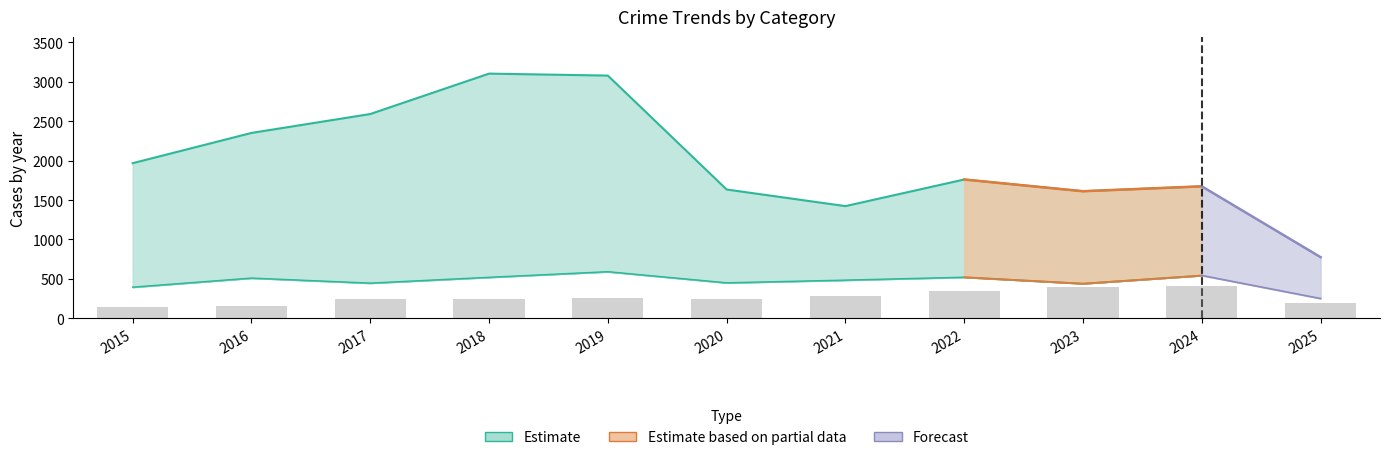

What is the total value across all series at 2018?

6207